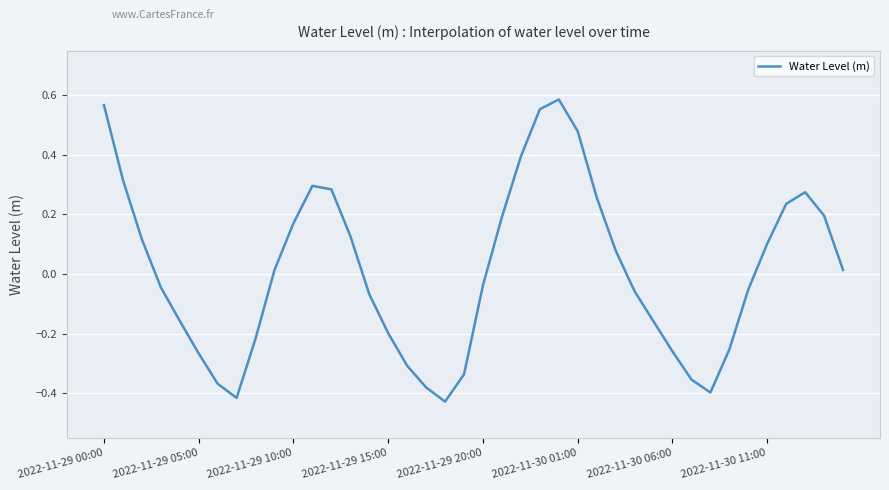

What is the difference between the maximum and minimum values?

1.0